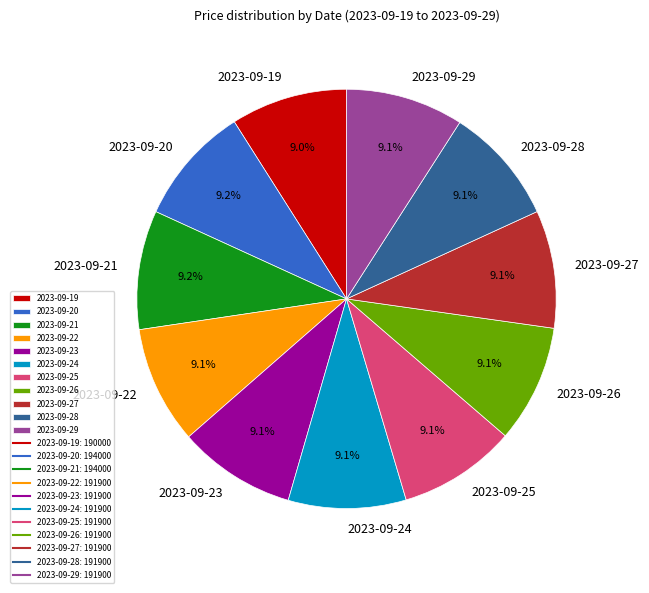

Do 2023-09-29 and 2023-09-26 together represent more than half of the pie?

No